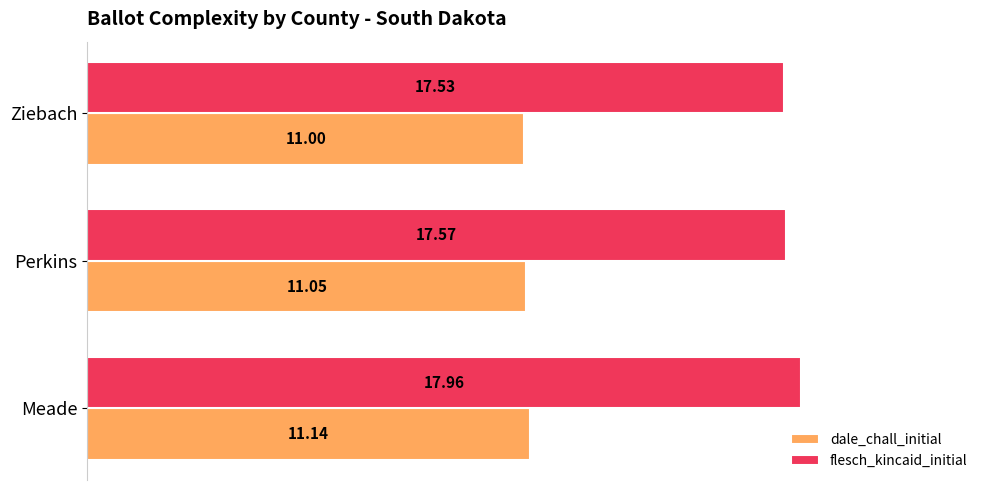

Which category has the lowest value in the dale_chall_initial series?

Ziebach